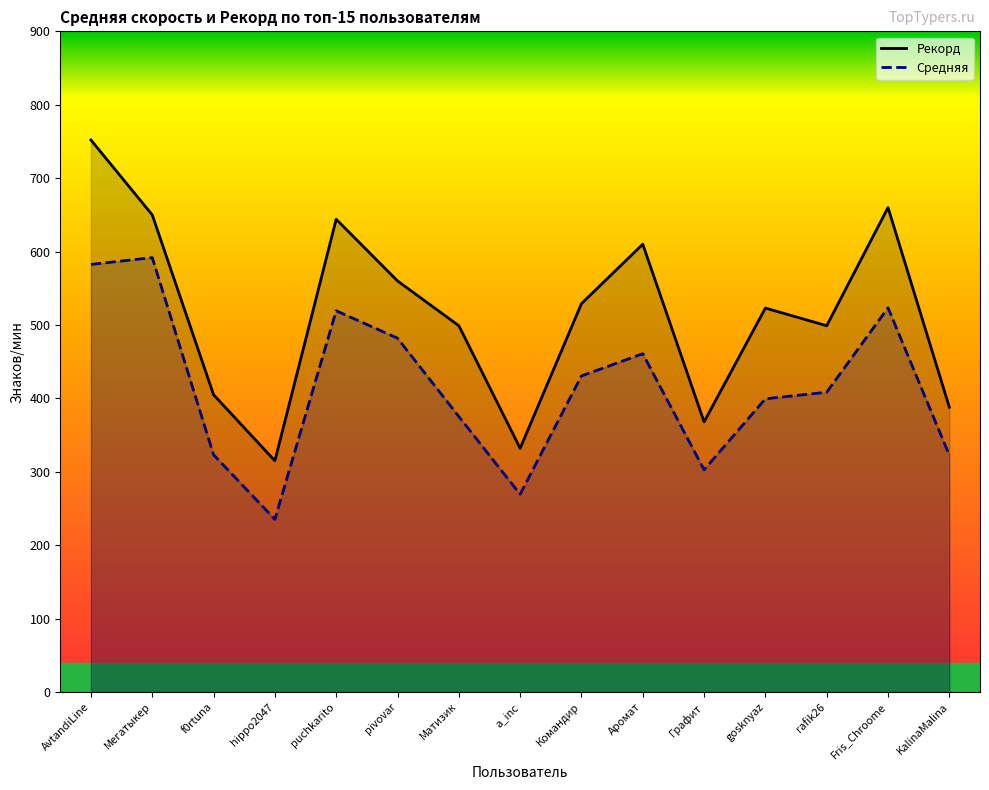

Reading right to left, what are all the values shown in this chart?

Рекорд: 388.0	660.0	499.0	523.0	368.0	610.0	529.0	332.0	499.0	560.0	644.0	315.0	405.0	650.0	752.0
Средняя: 322.6	523.4	408.4	399.4	302.7	460.8	430.6	269.4	375.3	482.0	519.3	235.2	323.2	591.7	582.5